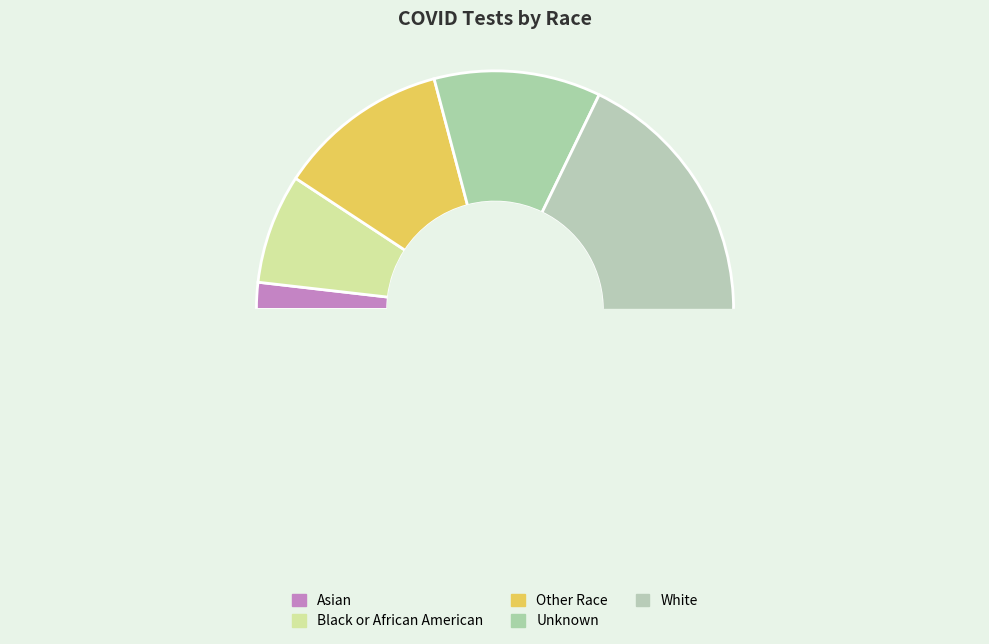

Which category has the biggest portion of the pie?

White